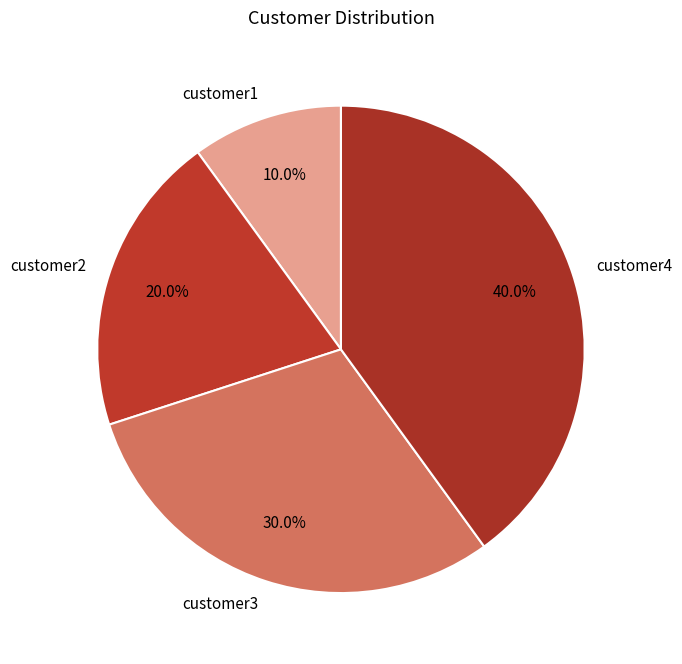

Which has a higher value, customer3 or customer2?

customer3